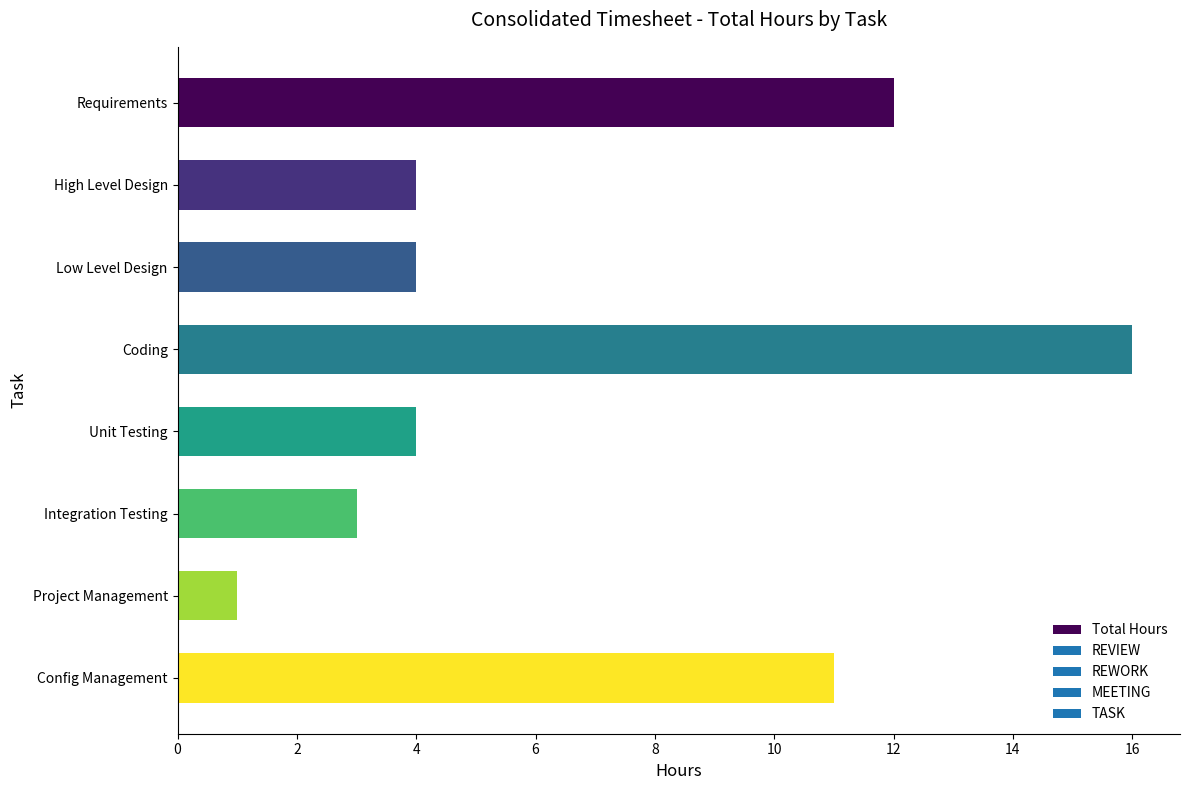

Where is the data nearest to the value 8?

Config Management